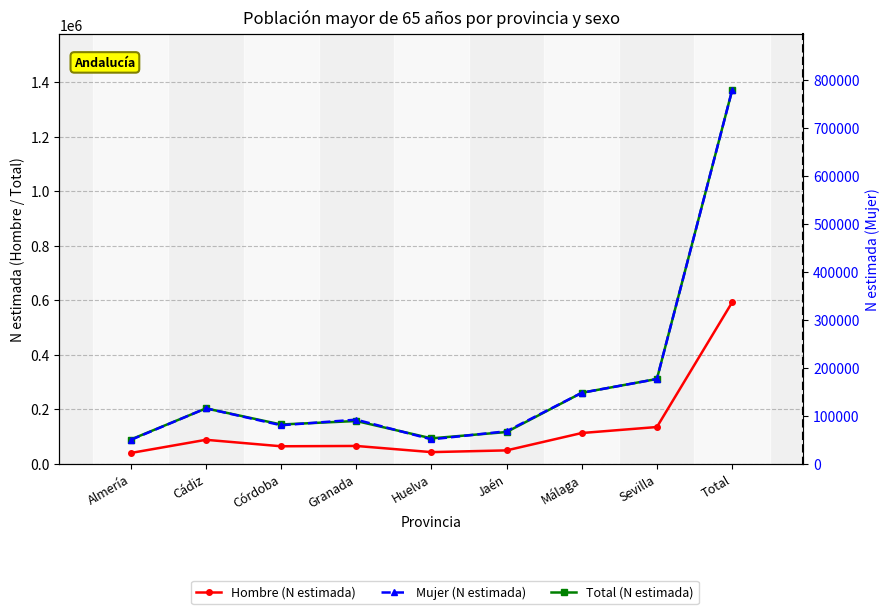

How many distinct data groups are displayed?

3